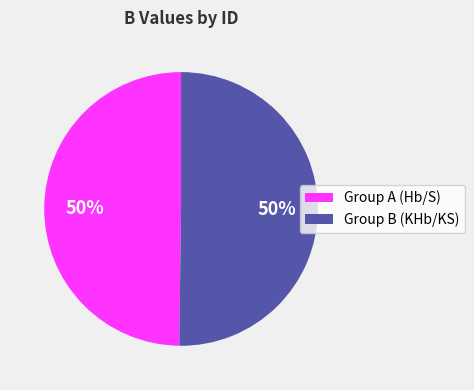

To the nearest percent, what is the average slice percentage?

50%